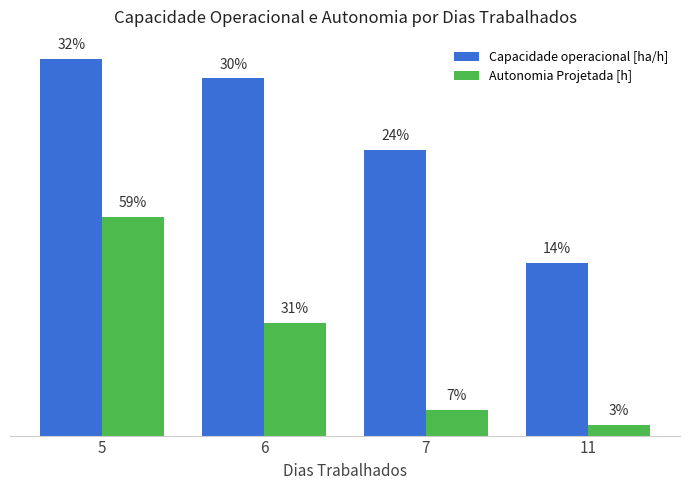

Rank the categories by Autonomia Projetada [h] value from lowest to highest.

11, 7, 6, 5